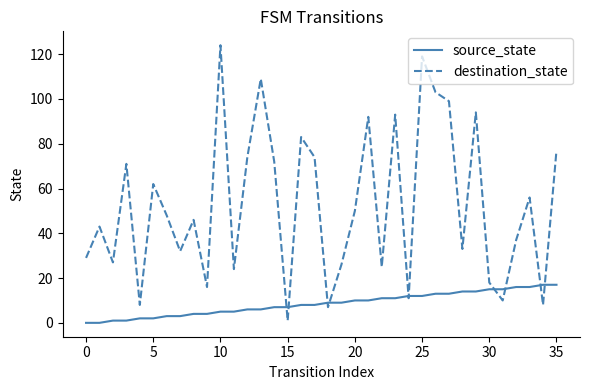

Which series has the largest range (max minus min)?

destination_state